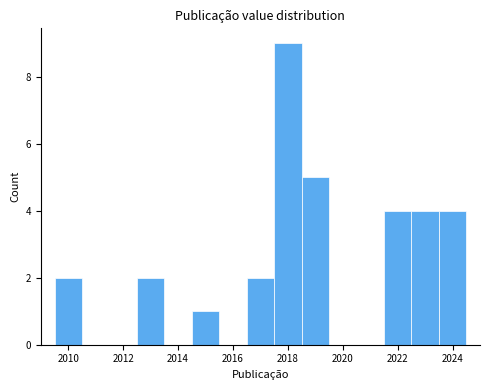

Which range on the x-axis has the tallest bar?

2017.5 to 2018.5